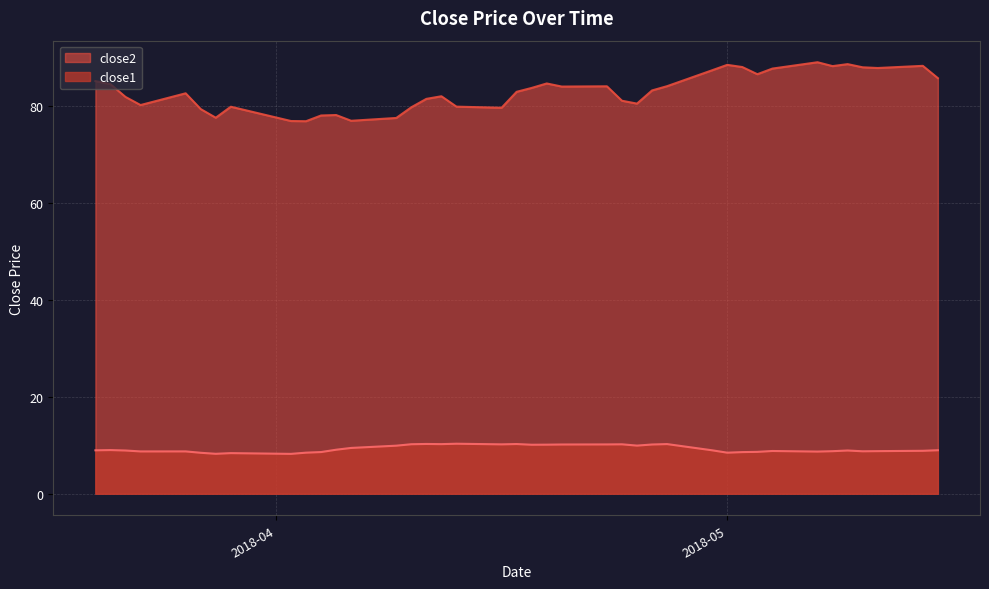

True or false: close1 and close2 intersect in this chart.

False